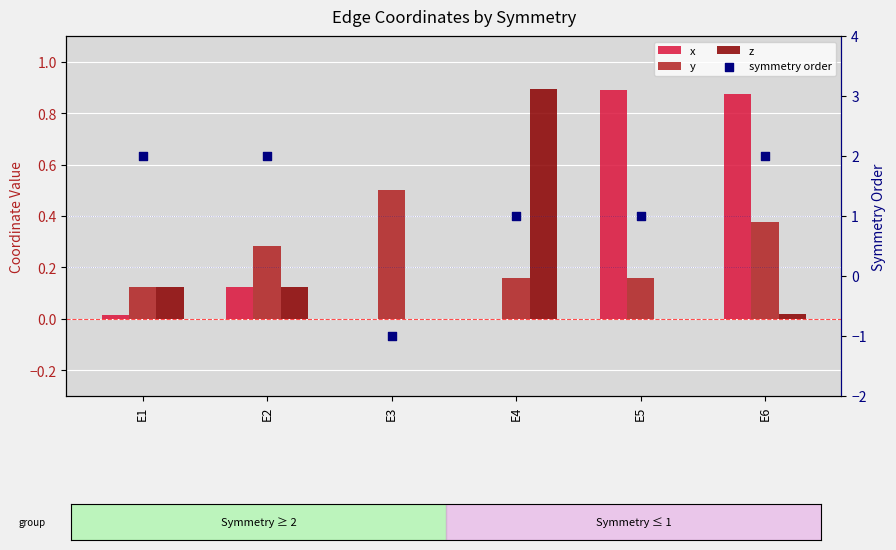

Which series contains the lowest Y value?

symmetry order